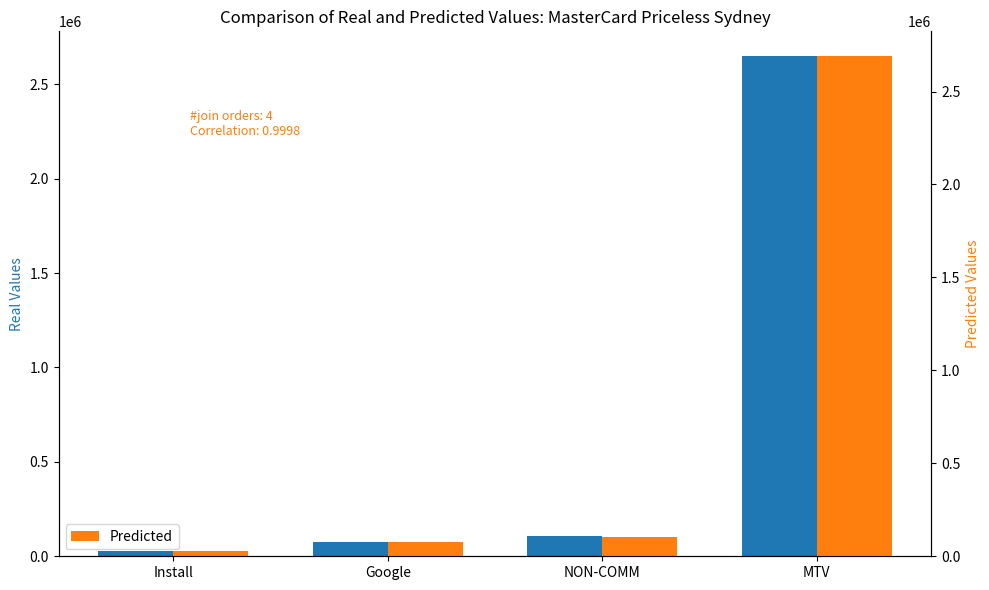

Reading left to right, what are all the values shown in this chart?

Real Values: Install=30000.0	Google=75000.0	NON-COMM=105000.0	MTV=2648227.9
Predicted: Install=30000.0	Google=75000.0	NON-COMM=105036.8	MTV=2689348.0